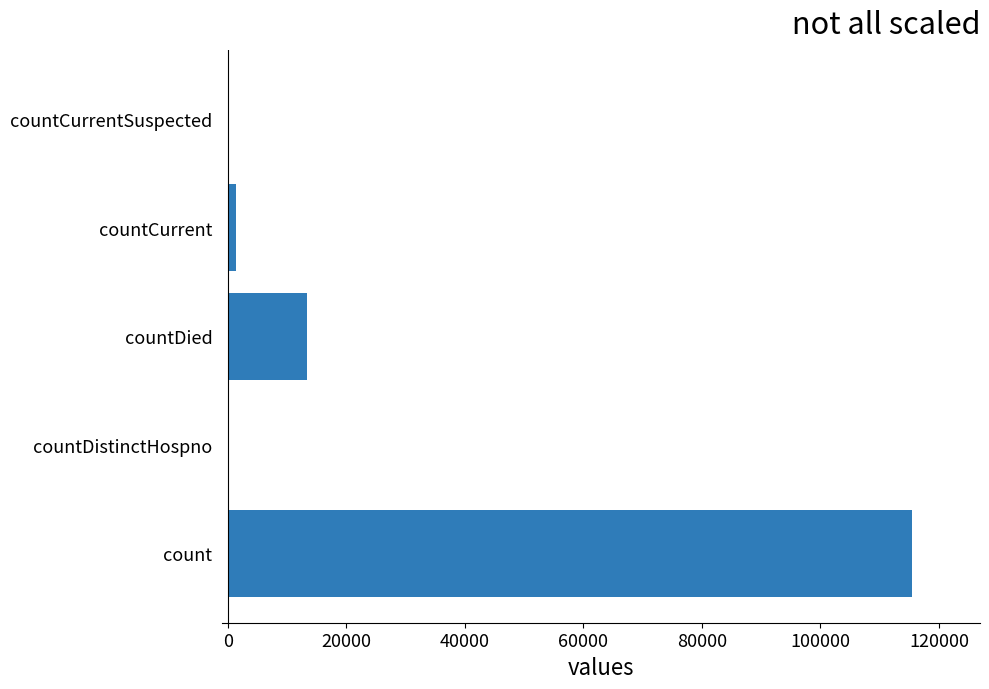

True or false: the data shows 115379 at count.

True